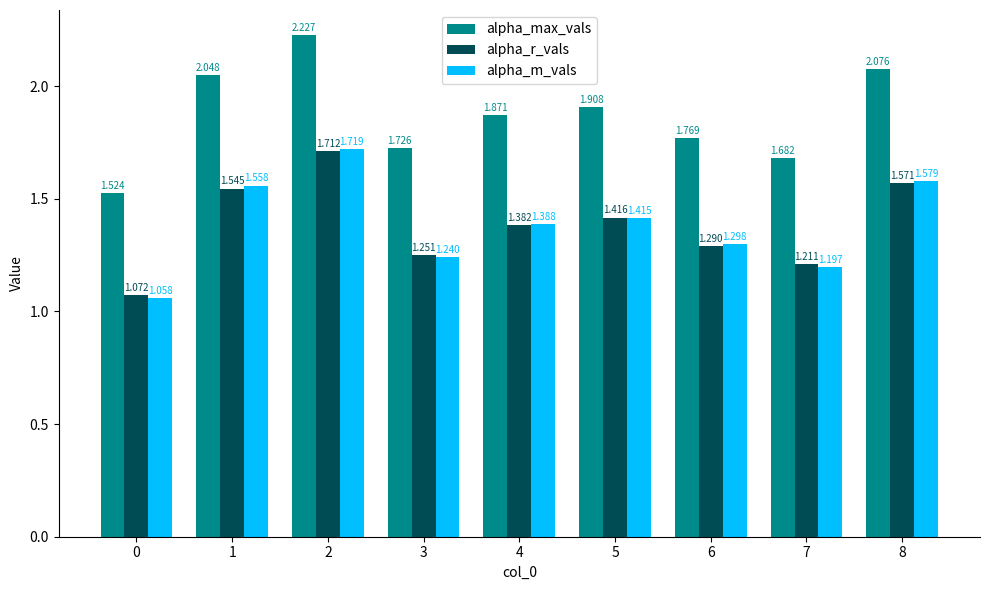

Is the value of alpha_r_vals at 1 greater than the value of alpha_m_vals at 6?

Yes